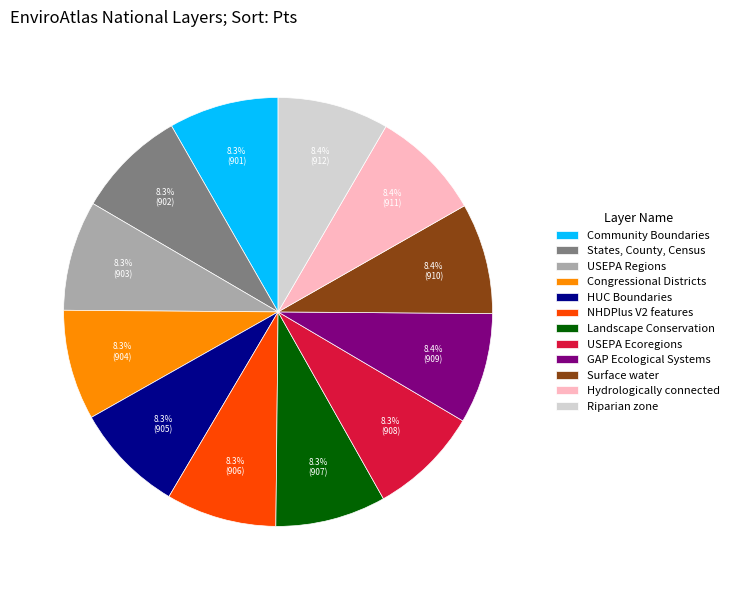

Does any single category account for the majority?

No